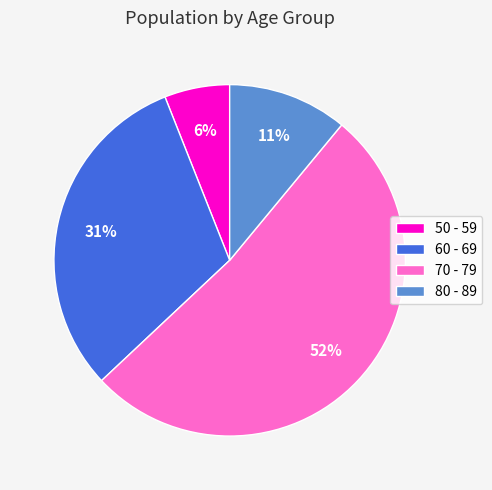

Which category accounts for the majority?

70 - 79